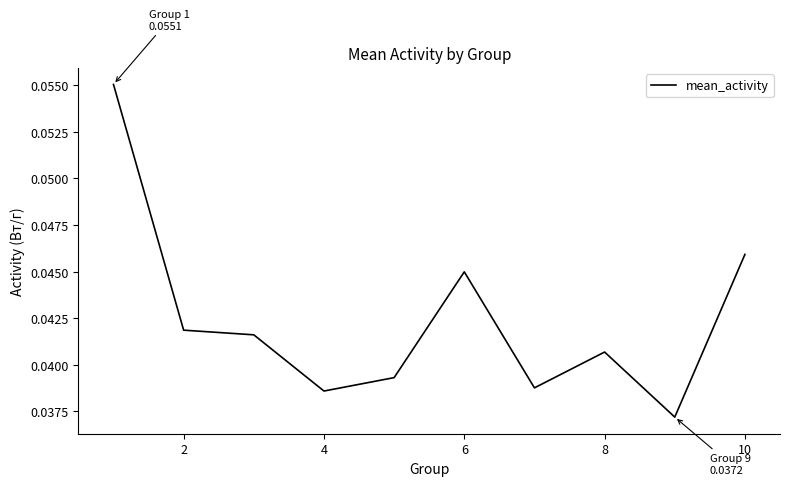

True or false: the data shows 0.1 at 10.

False